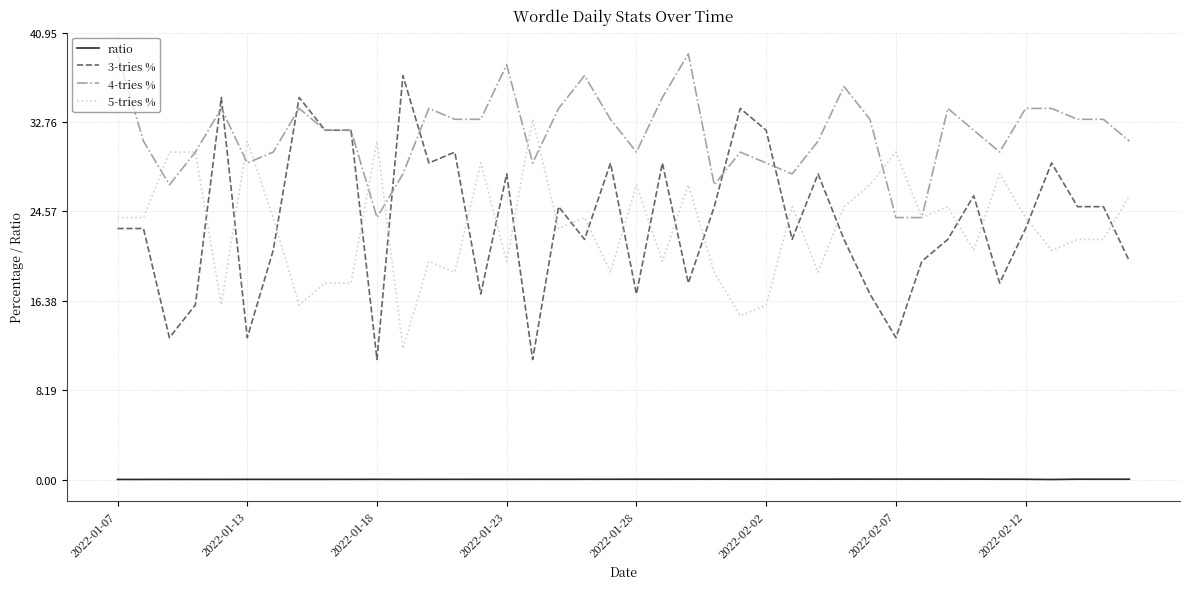

Which series has the largest total across all categories?

4-tries %